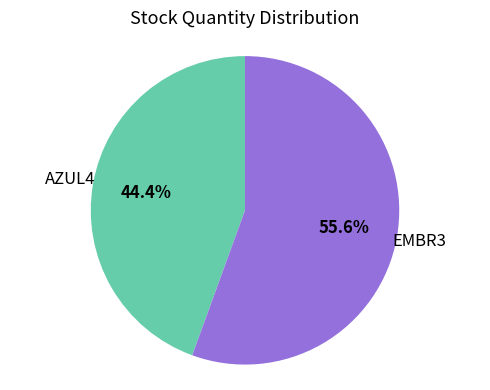

What portion of the pie excludes AZUL4?

55.6%